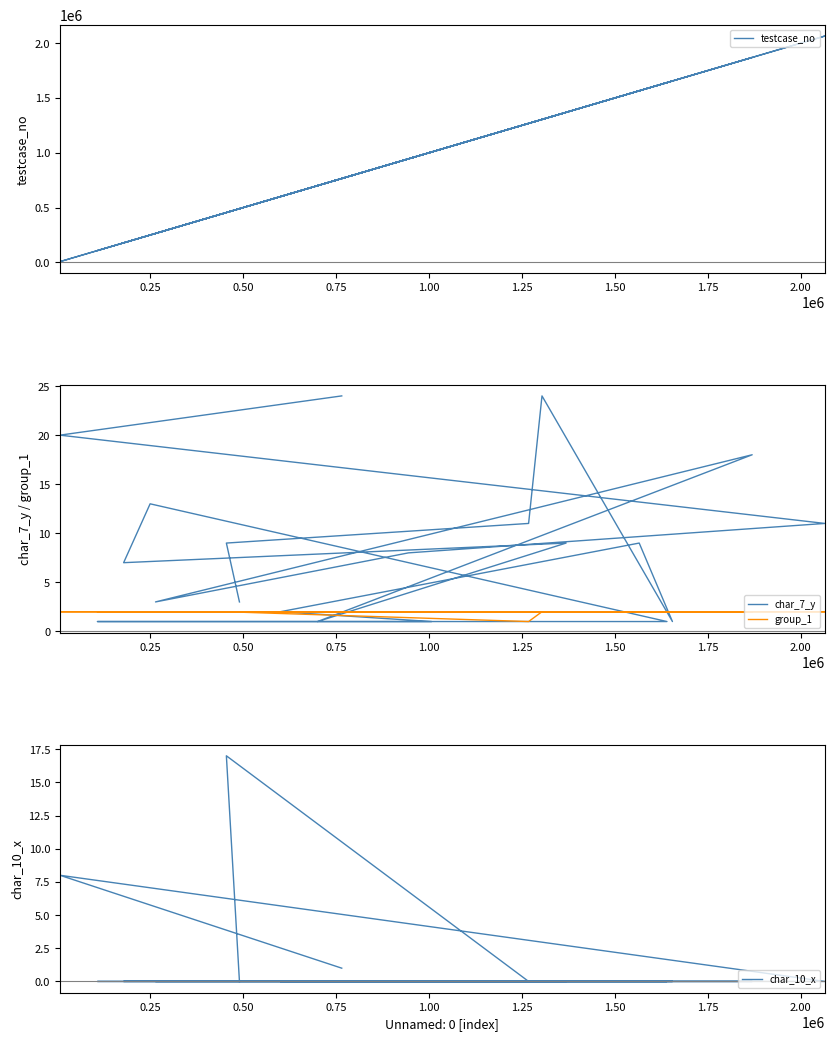

True or false: char_7_y has a value of 34 at 0.75.

False